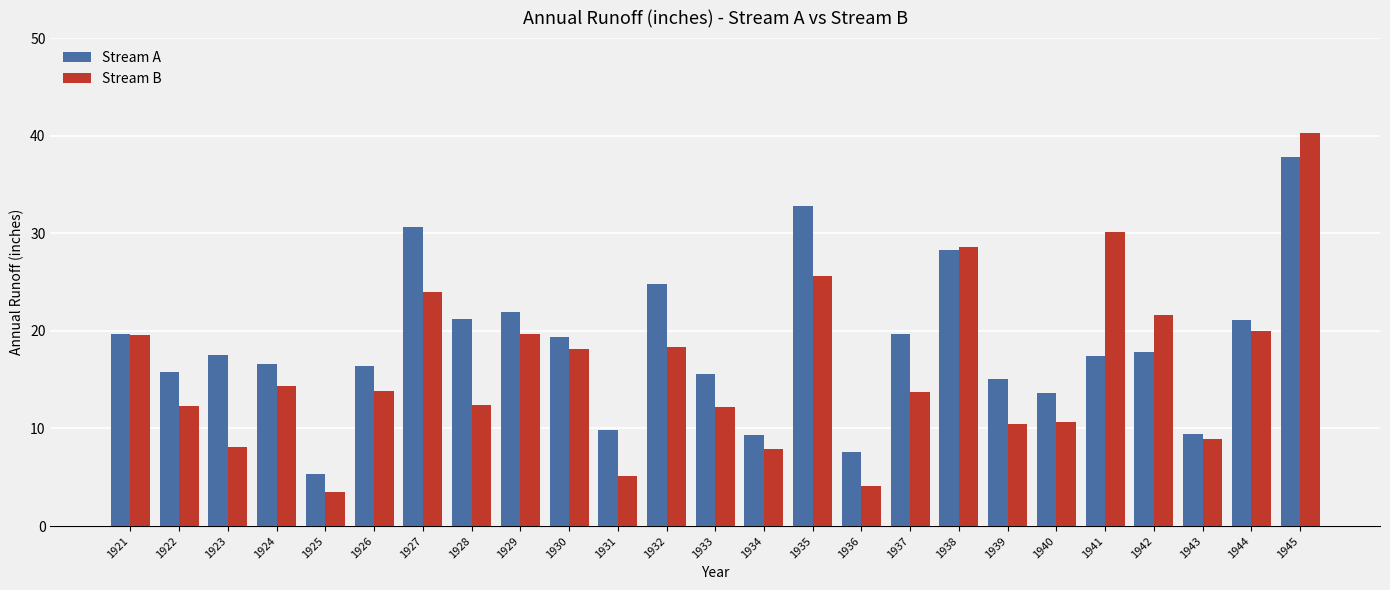

The value of Stream B at 1923 is 8.1. True or false?

True